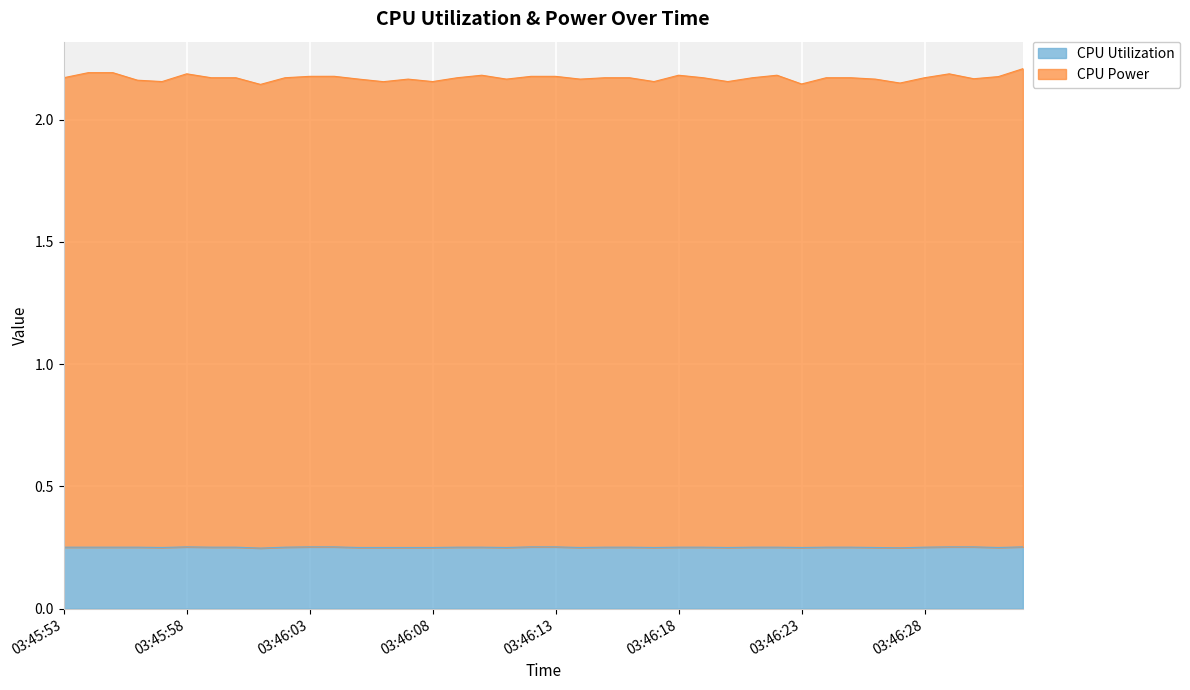

Reading right to left, what are all the values shown in this chart?

CPU Power: 2.2	2.2	2.2	2.2	2.2	2.2	2.2	2.2	2.2	2.1	2.2	2.2	2.2	2.2	2.2	2.2	2.2	2.2	2.2	2.2	2.2	2.2	2.2	2.2	2.2	2.2	2.2	2.2	2.2	2.2	2.2	2.1	2.2	2.2	2.2	2.2	2.2	2.2	2.2	2.2
CPU Utilization: 0.3	0.2	0.3	0.3	0.3	0.2	0.2	0.3	0.3	0.2	0.3	0.3	0.2	0.3	0.3	0.2	0.3	0.3	0.2	0.3	0.3	0.2	0.3	0.3	0.2	0.2	0.2	0.2	0.3	0.3	0.3	0.2	0.3	0.3	0.3	0.2	0.3	0.3	0.3	0.3